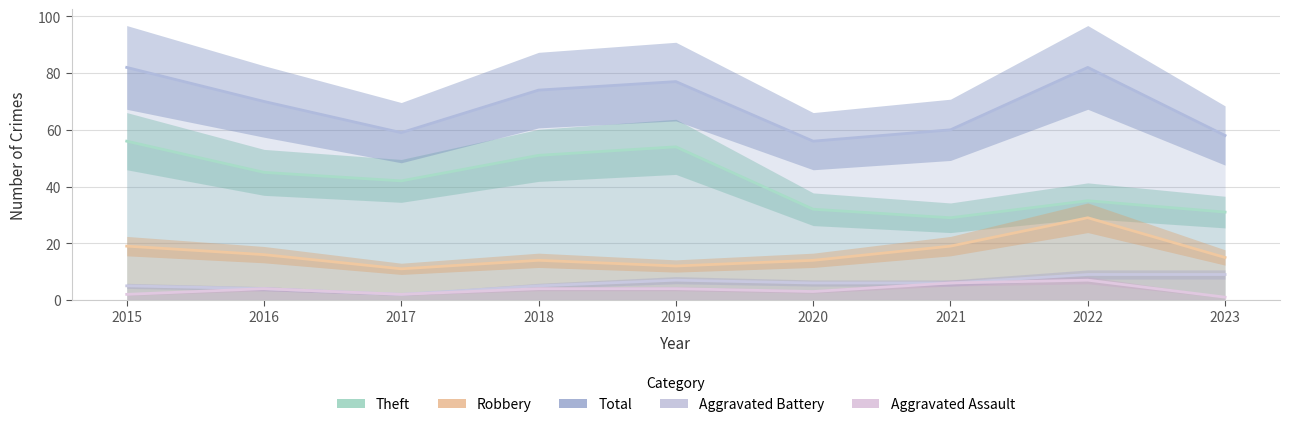

Which category has the highest value across all series?

2015